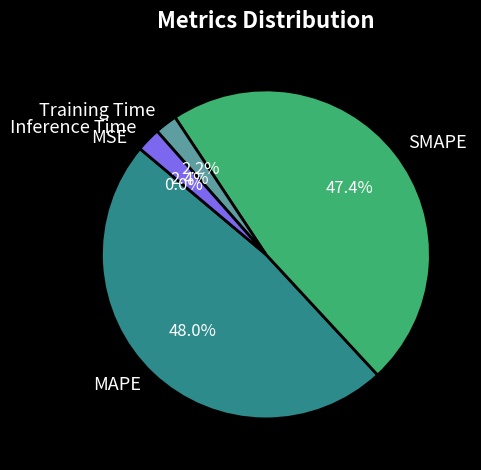

Does Inference Time account for over 50% of the chart?

No